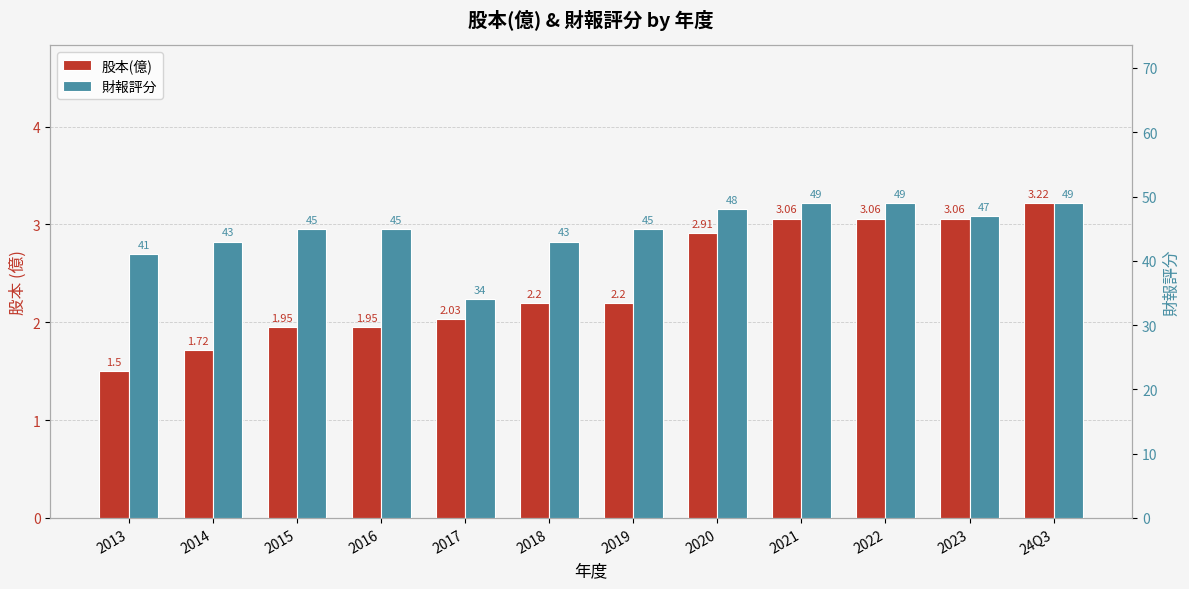

Which series has the largest total across all categories?

財報評分